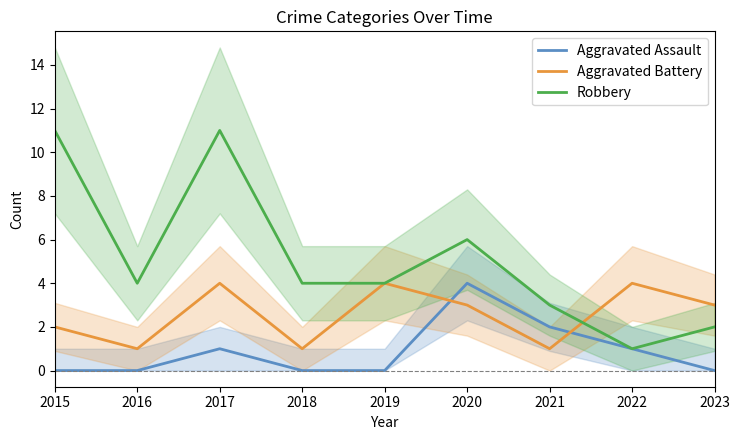

Read the Robbery value at 2016.

4